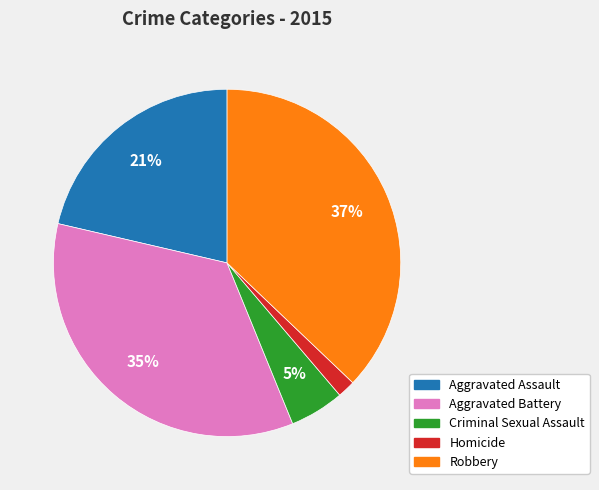

Does any single category account for the majority?

No